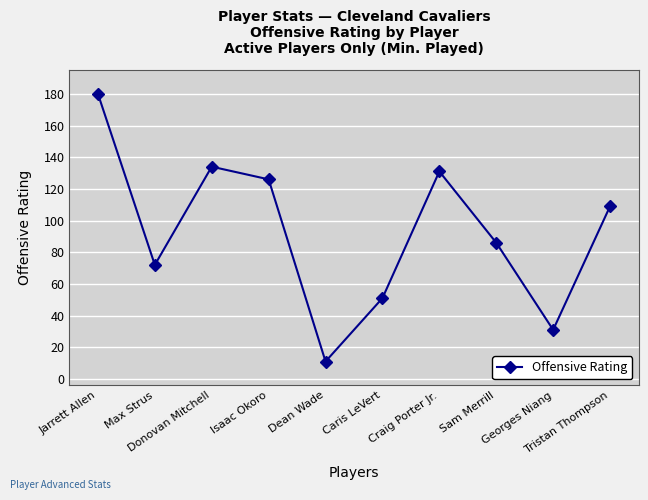

What is the smallest value displayed?

11